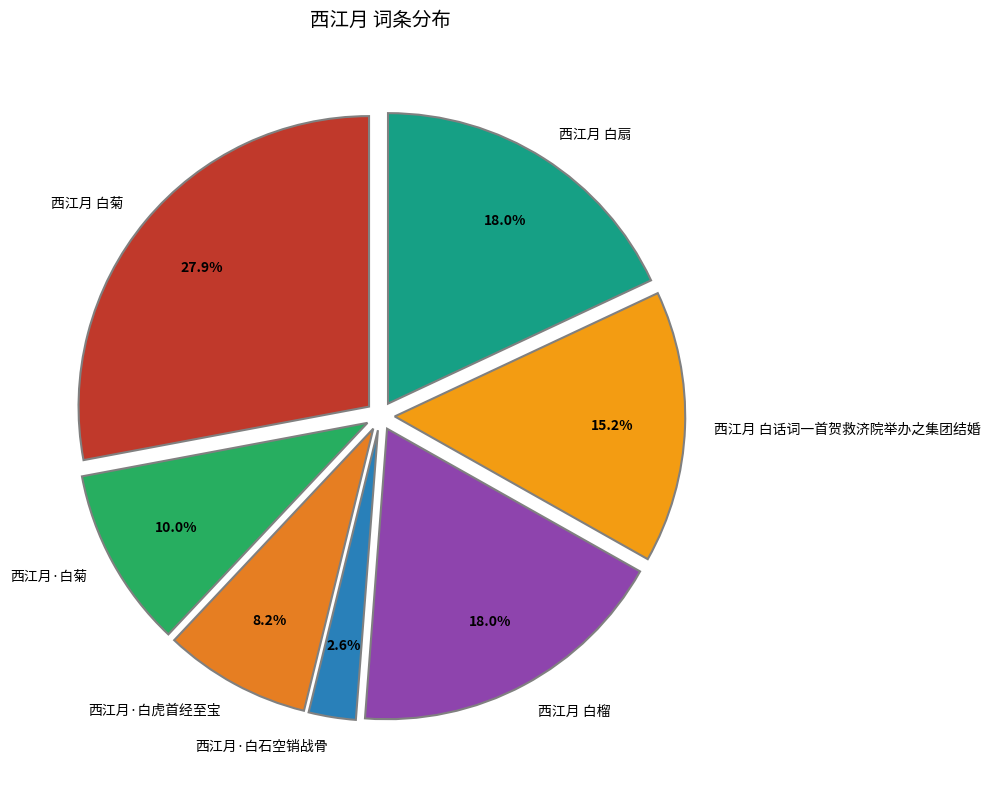

To the nearest percent, what is the difference between the largest and smallest slice percentages?

25%